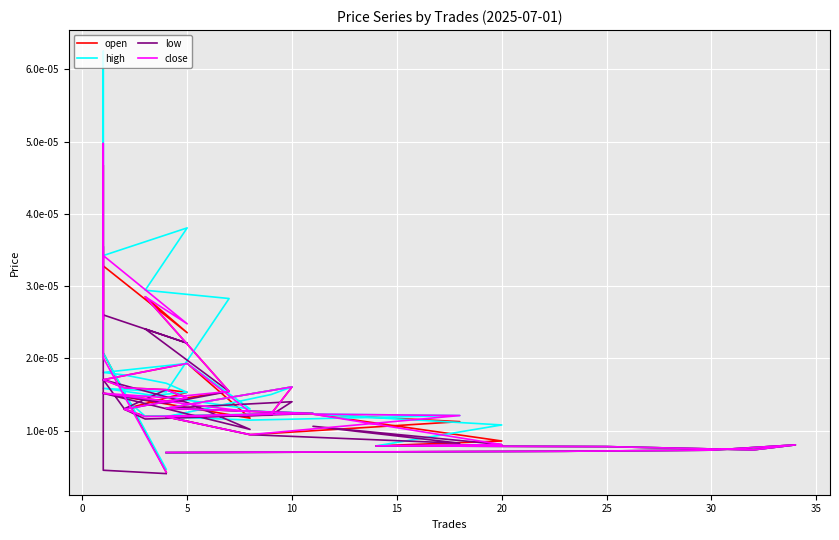

Rank the series by their maximum value, from lowest to highest.

low, open, close, high